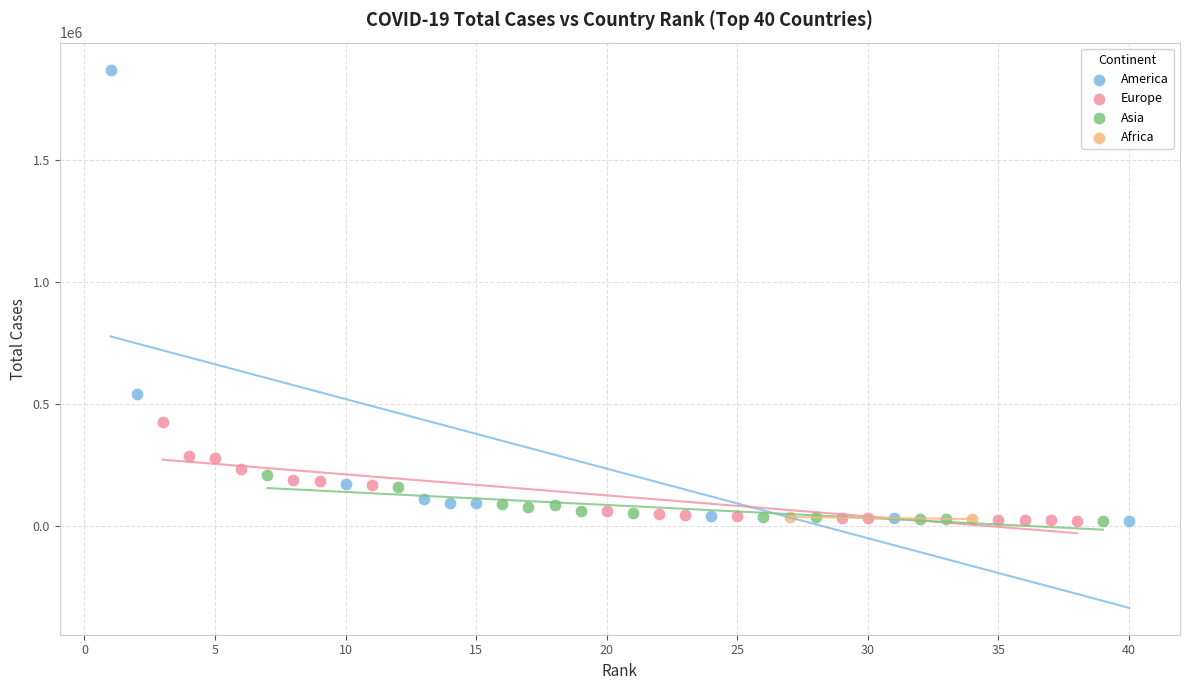

What are all the series names shown in the legend?

Europe, America, Asia, Africa